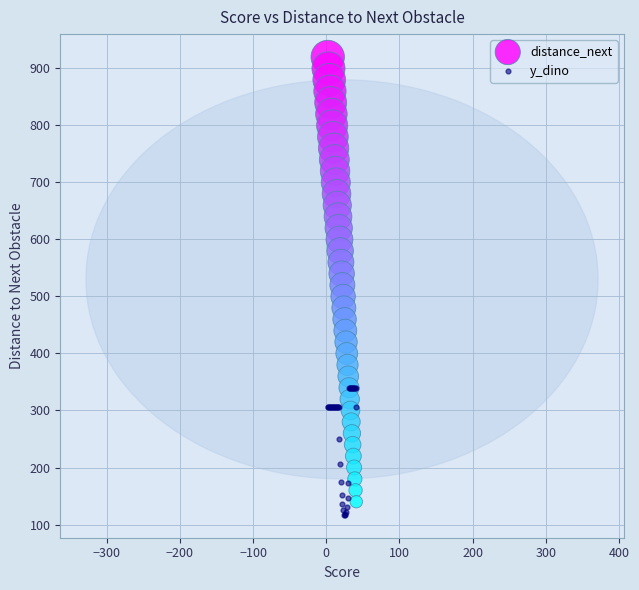

What are all the series names shown in the legend?

distance_next, y_dino